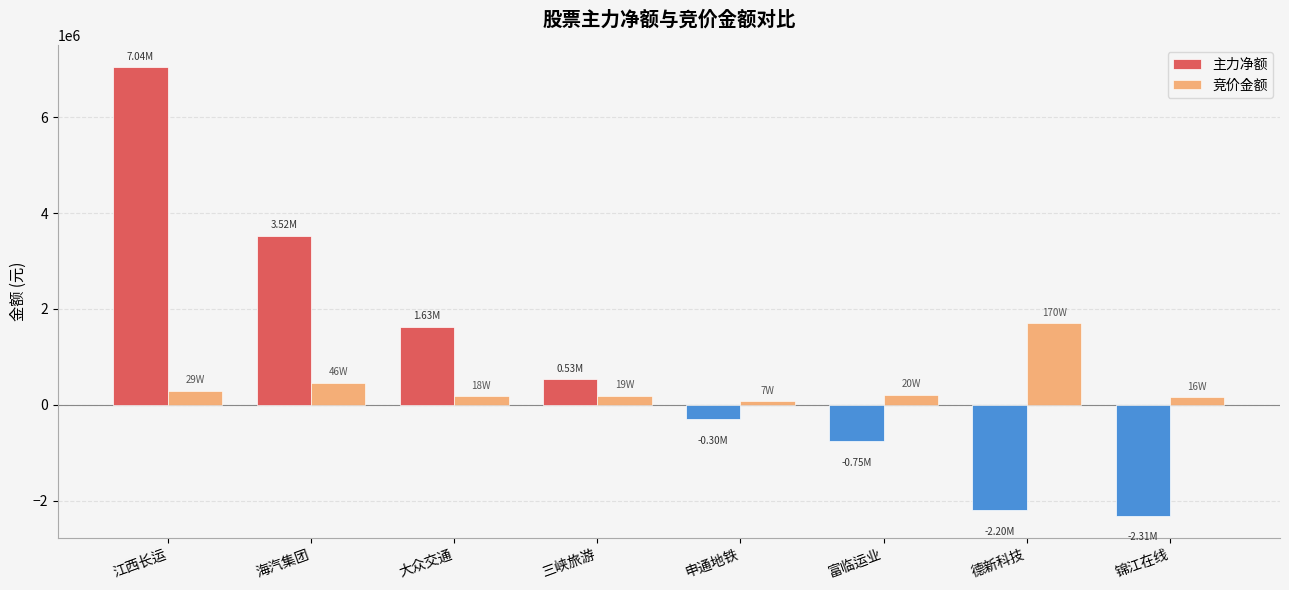

What is the difference between the 主力净额 values at 富临运业 and 德新科技?

1445767